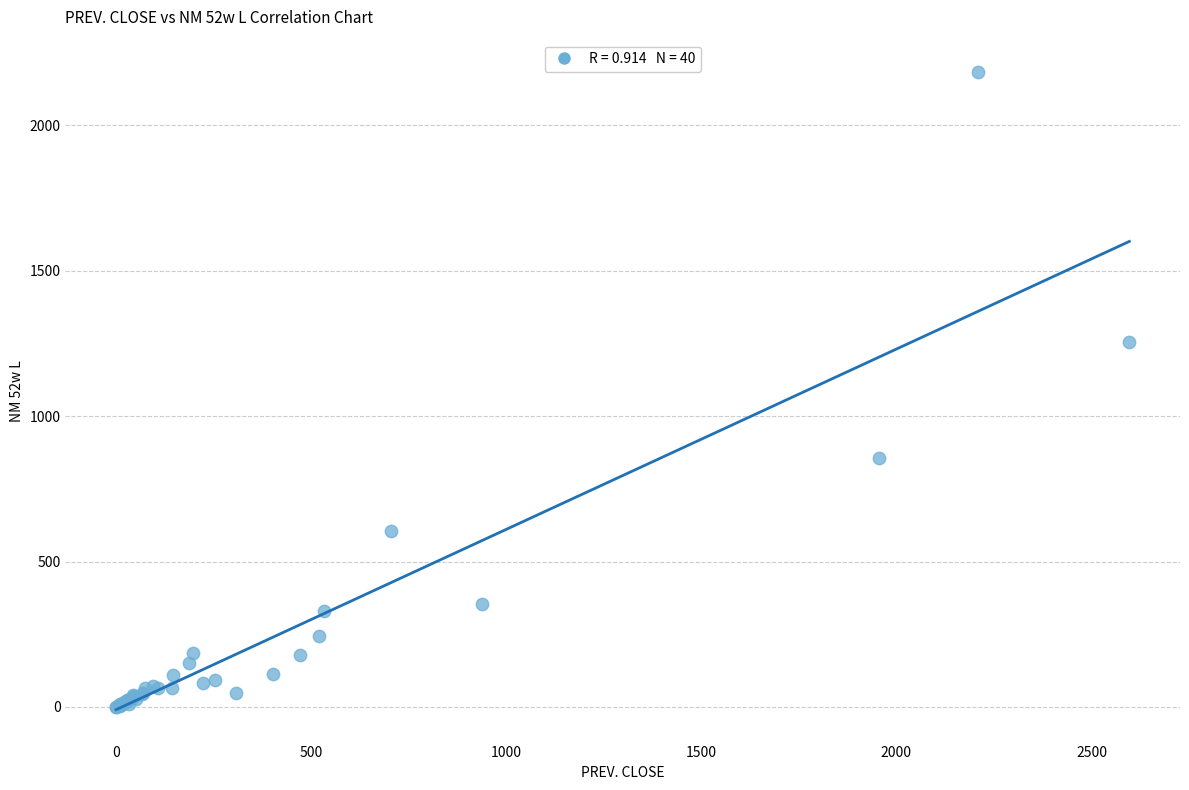

What Y value in the scatter plot is closest to 1092?

1254.0